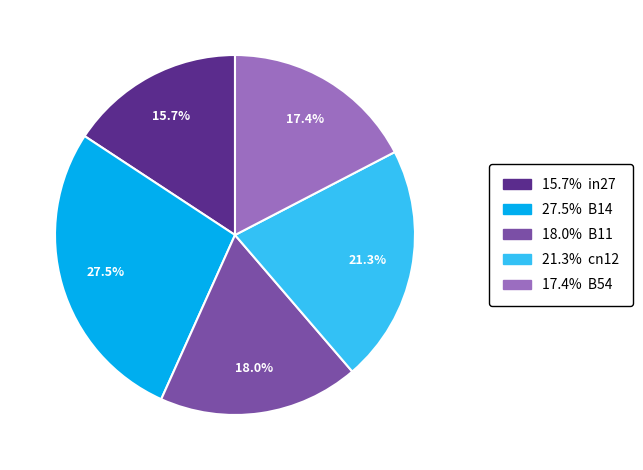

Is there any slice that represents more than half of the pie?

No